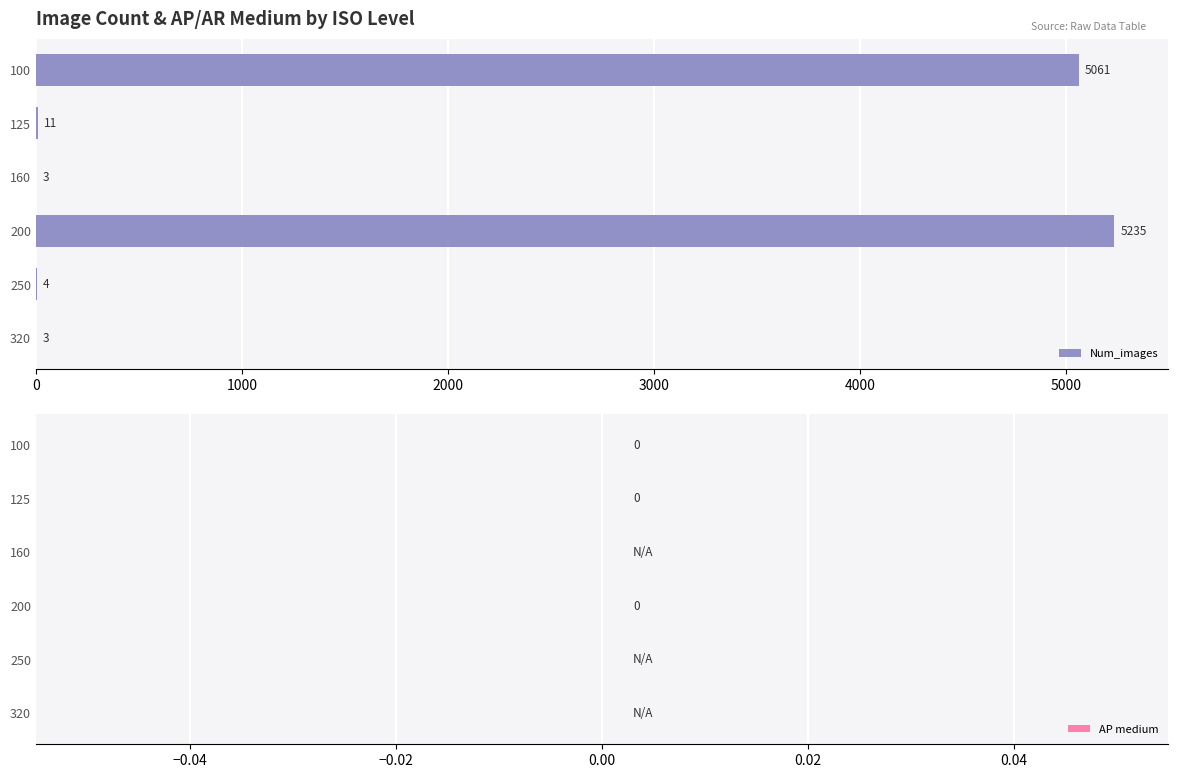

Where is the data nearest to the value 2619?

100